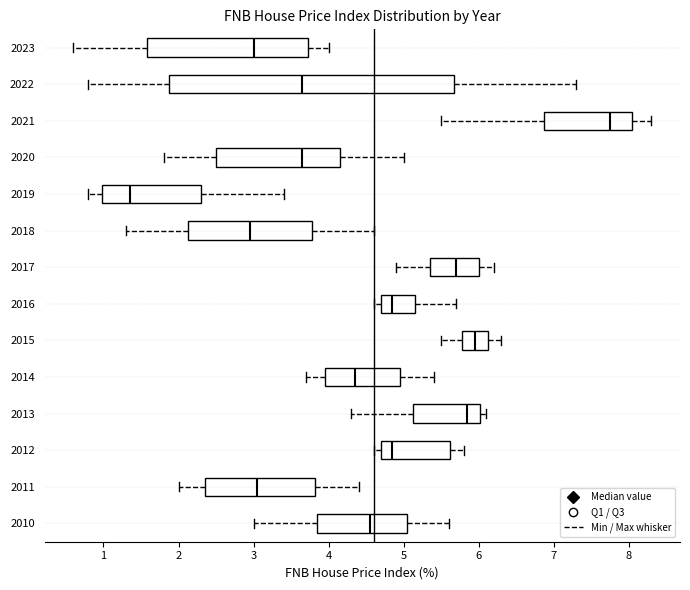

Reading bottom to top, transcribe this box plot: for each box, give where its median line is, the range the box spans, and where its two whiskers end, as read against the x-axis. The values are not printed on the chart, so give them approximately, as read against the axis.

2010: median 4.6, box 3.9 to 5.1, whiskers 3.0 to 5.6
2011: median 3.1, box 2.4 to 3.8, whiskers 2.0 to 4.4
2012: median 4.9, box 4.7 to 5.6, whiskers 4.6 to 5.8
2013: median 5.9, box 5.1 to 6.0, whiskers 4.3 to 6.1
2014: median 4.4, box 4.0 to 5.0, whiskers 3.7 to 5.4
2015: median 6.0, box 5.8 to 6.1, whiskers 5.5 to 6.3
2016: median 4.9, box 4.7 to 5.2, whiskers 4.6 to 5.7
2017: median 5.7, box 5.4 to 6.0, whiskers 4.9 to 6.2
2018: median 3.0, box 2.1 to 3.8, whiskers 1.3 to 4.6
2019: median 1.4, box 1.0 to 2.3, whiskers 0.8 to 3.4
2020: median 3.7, box 2.5 to 4.2, whiskers 1.8 to 5.0
2021: median 7.8, box 6.9 to 8.1, whiskers 5.5 to 8.3
2022: median 3.7, box 1.9 to 5.7, whiskers 0.8 to 7.3
2023: median 3.0, box 1.6 to 3.7, whiskers 0.6 to 4.0